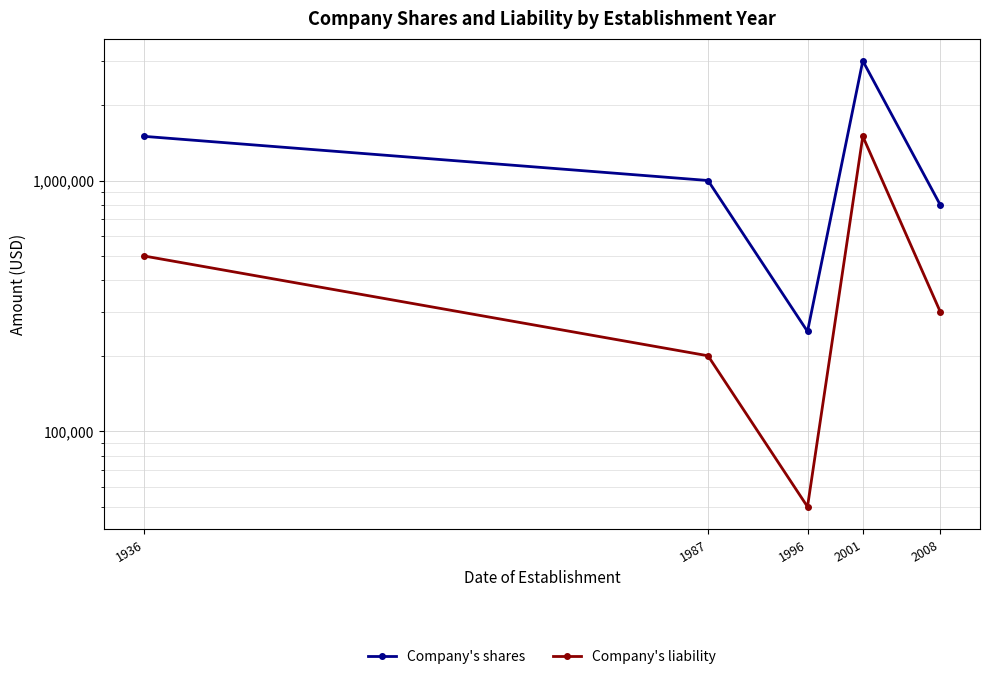

Reading left to right, list all the values displayed in this chart.

Company's shares: 1936=1500000	1987=1000000	1996=250000	2001=3000000	2008=800000
Company's liability: 1936=500000	1987=200000	1996=50000	2001=1500000	2008=300000